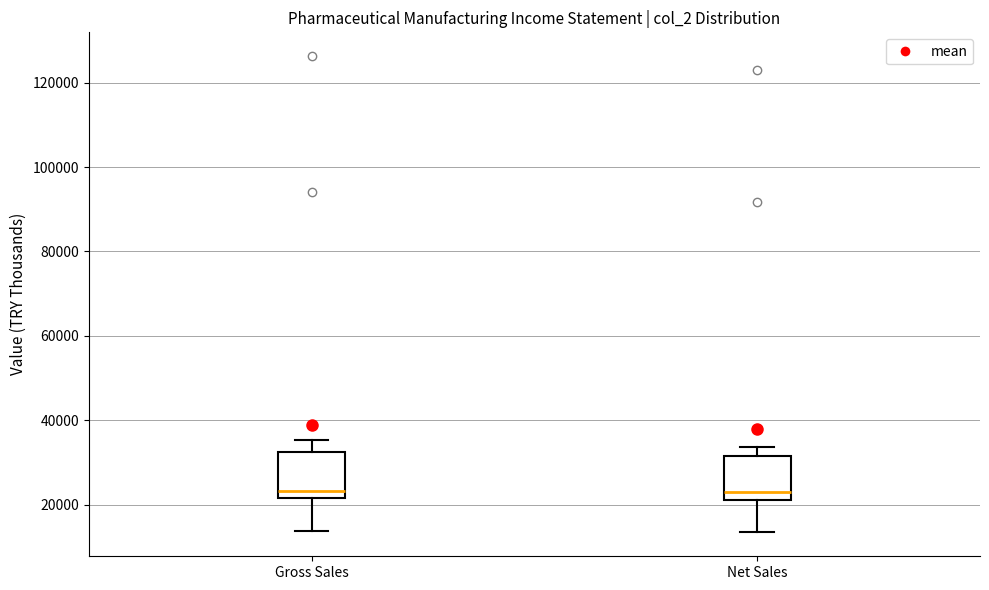

Where is the upper edge of the box for Net Sales on the y-axis? The values are not printed on the chart, so give them approximately, as read against the axis.

32000